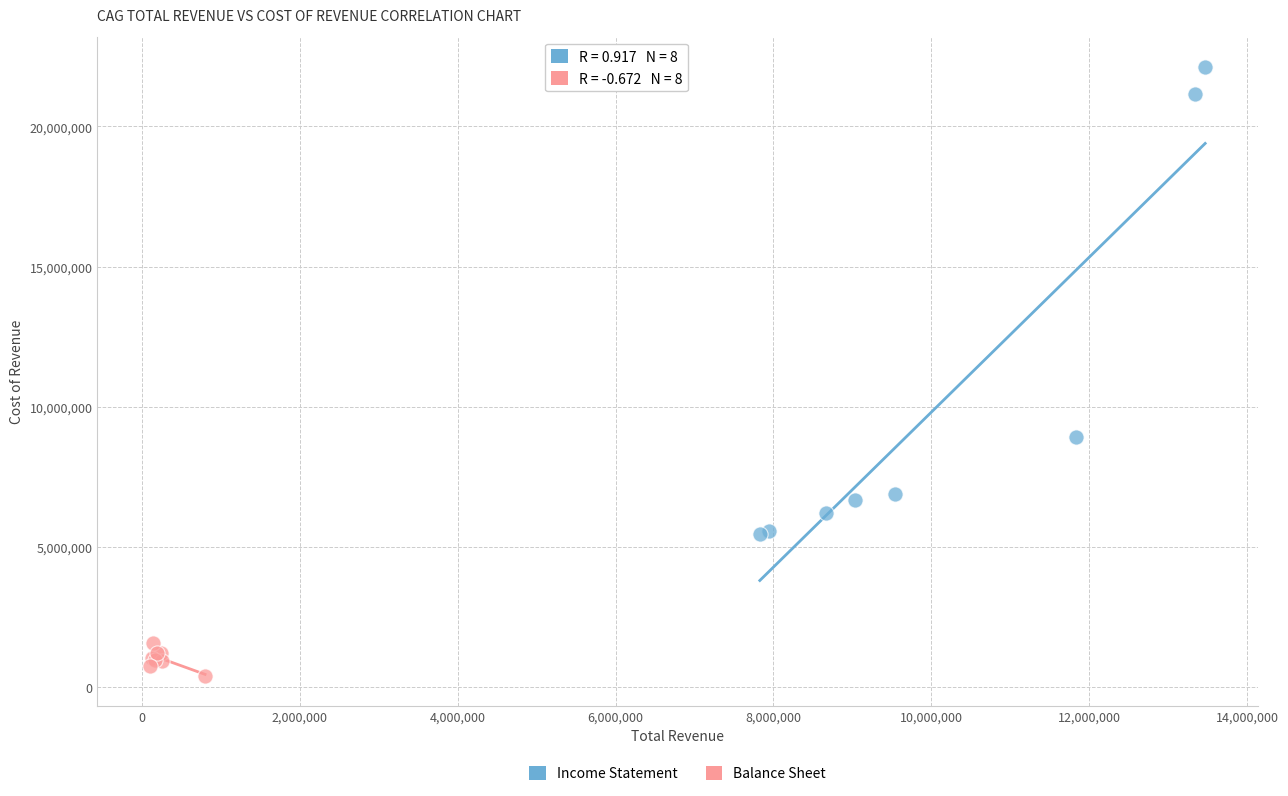

What are all the series names shown in the legend?

Income Statement, Balance Sheet